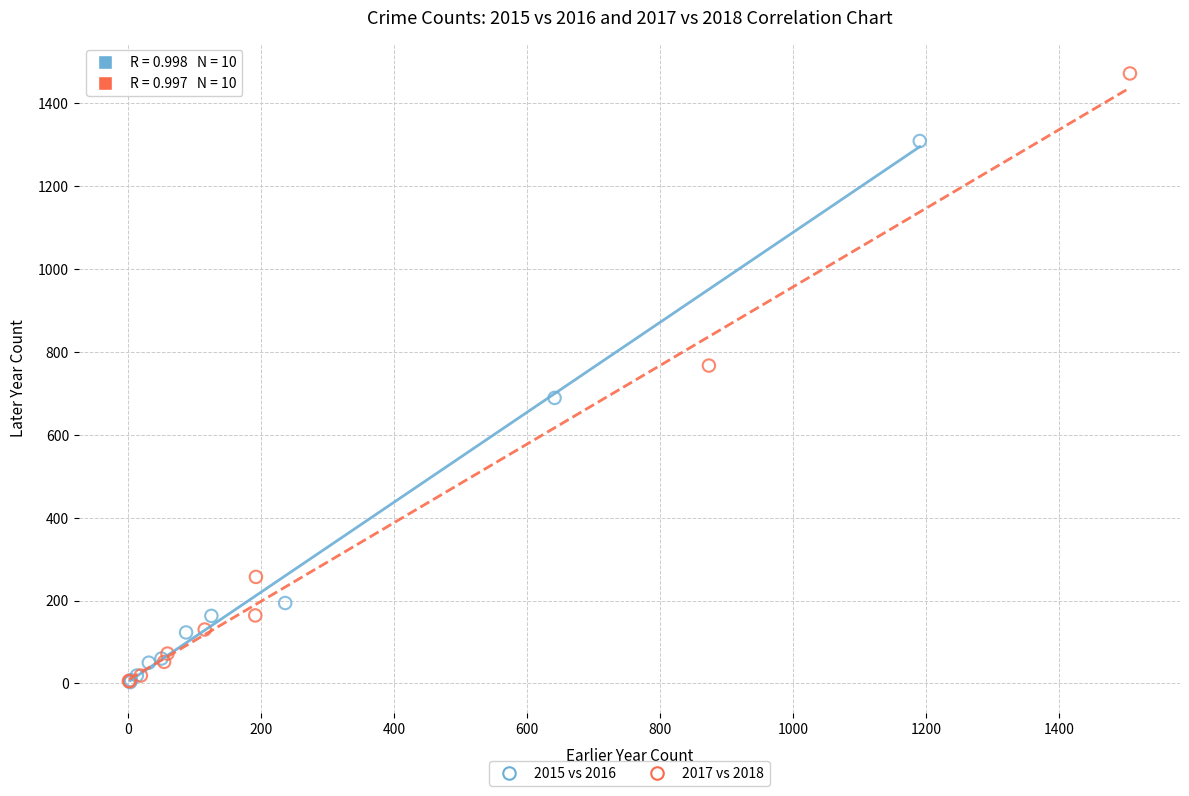

Which series has the largest Y range (max minus min)?

2017 vs 2018